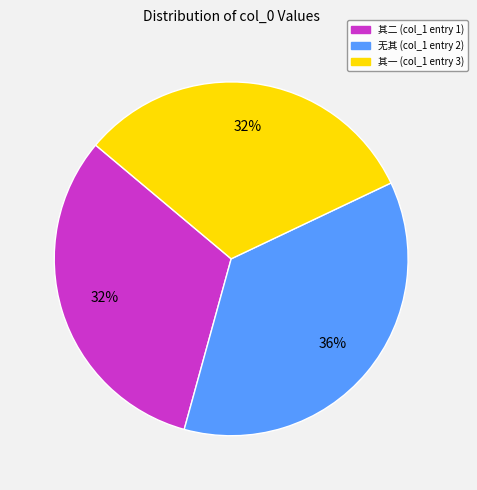

To the nearest percent, what is the average slice percentage?

33%